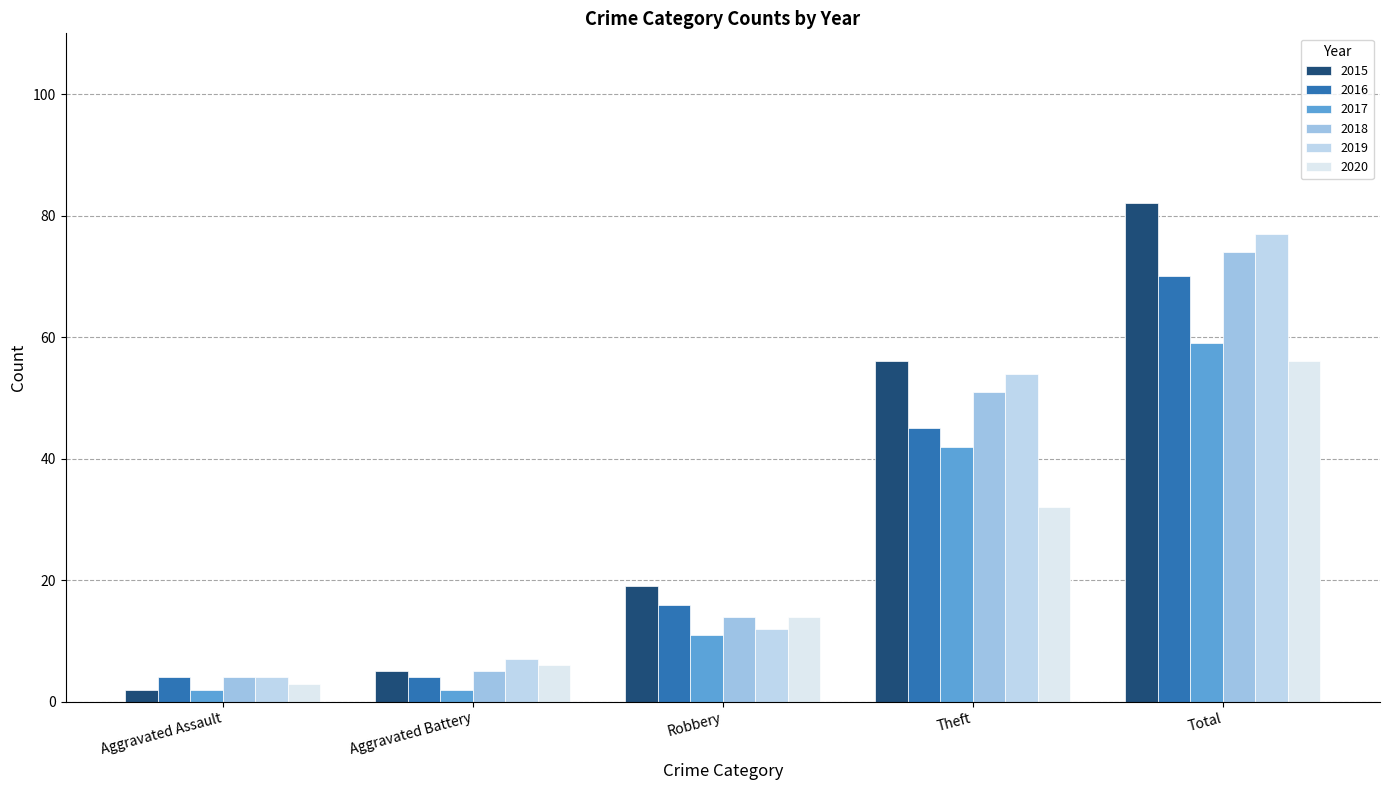

Are the bars horizontal?

No